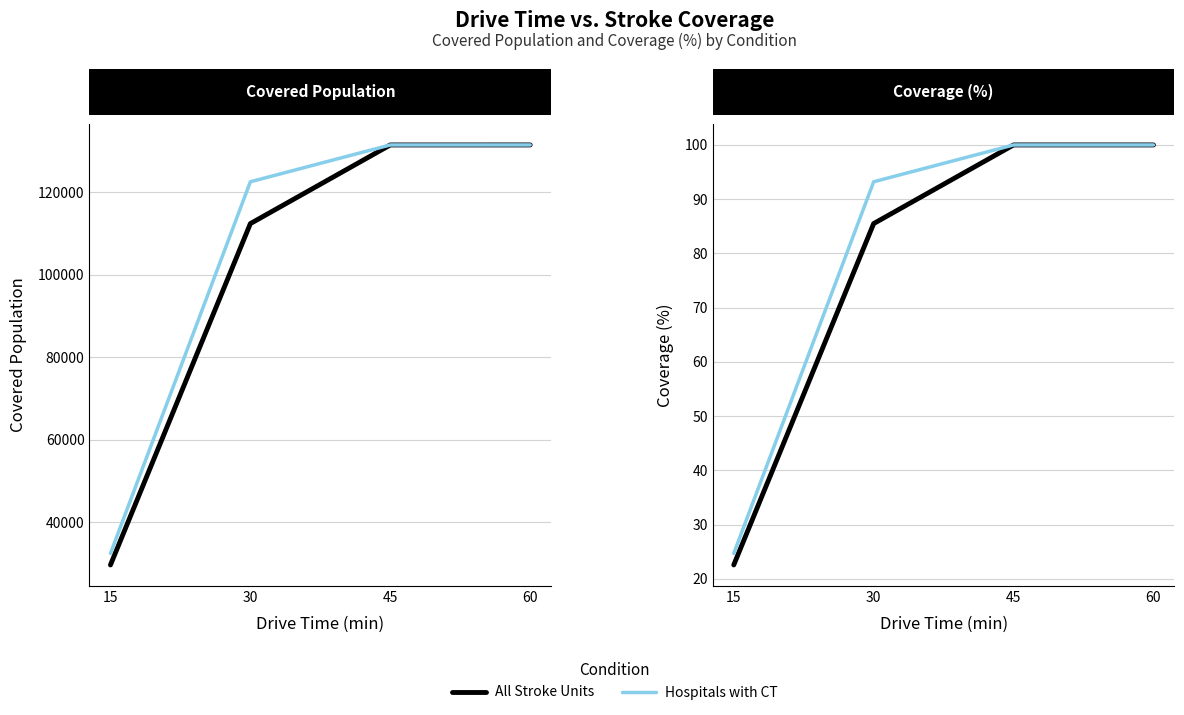

True or false: Hospitals with CT and All Stroke Units cross at least once.

False